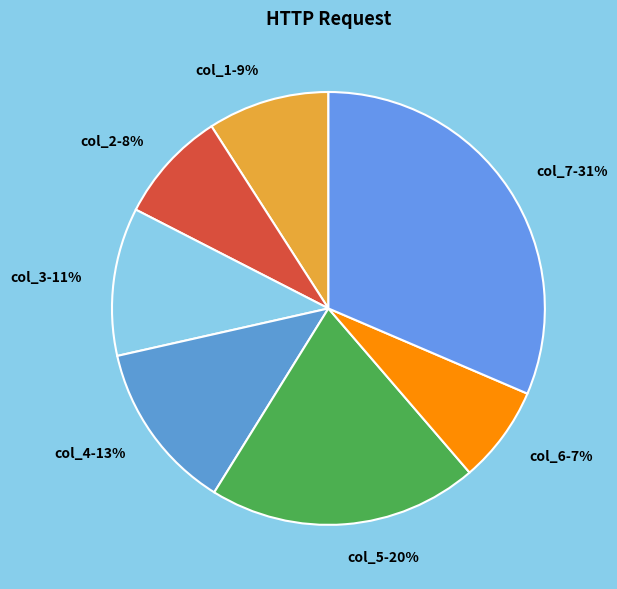

To the nearest percent, what is the difference between the largest and smallest slice percentages?

24%